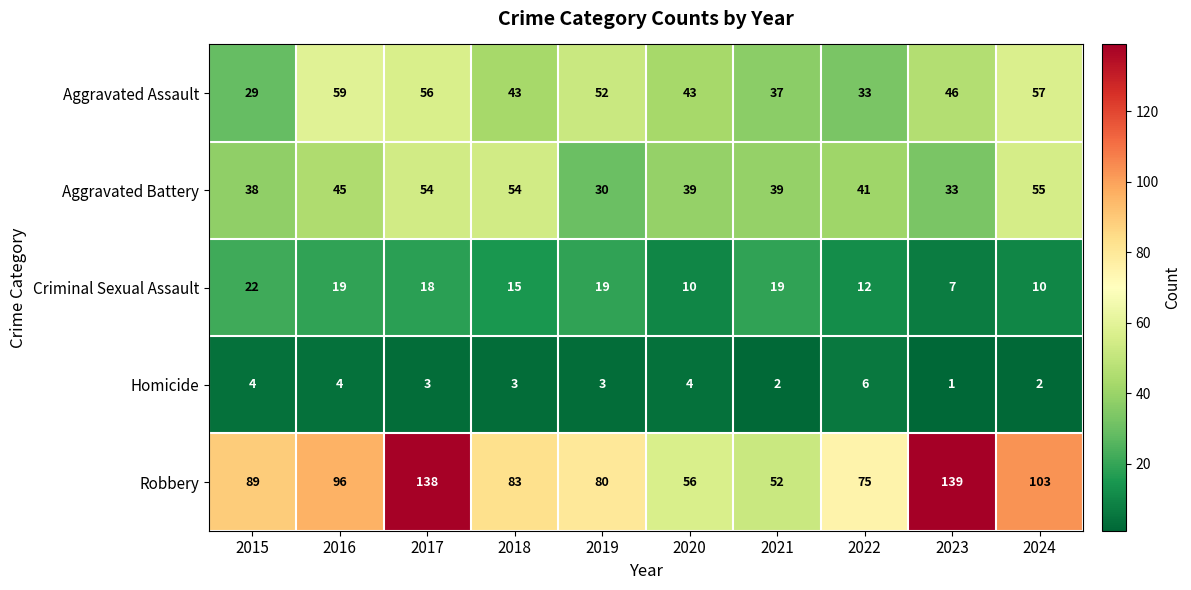

What is the sum of the Criminal Sexual Assault values at 2022 and 2020?

22